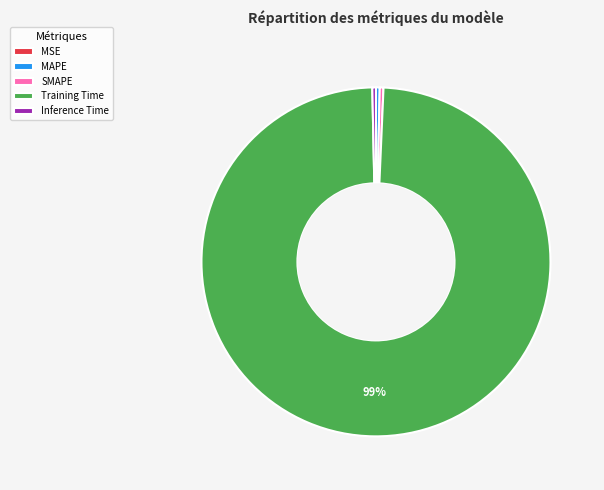

Which category accounts for the majority?

Training Time